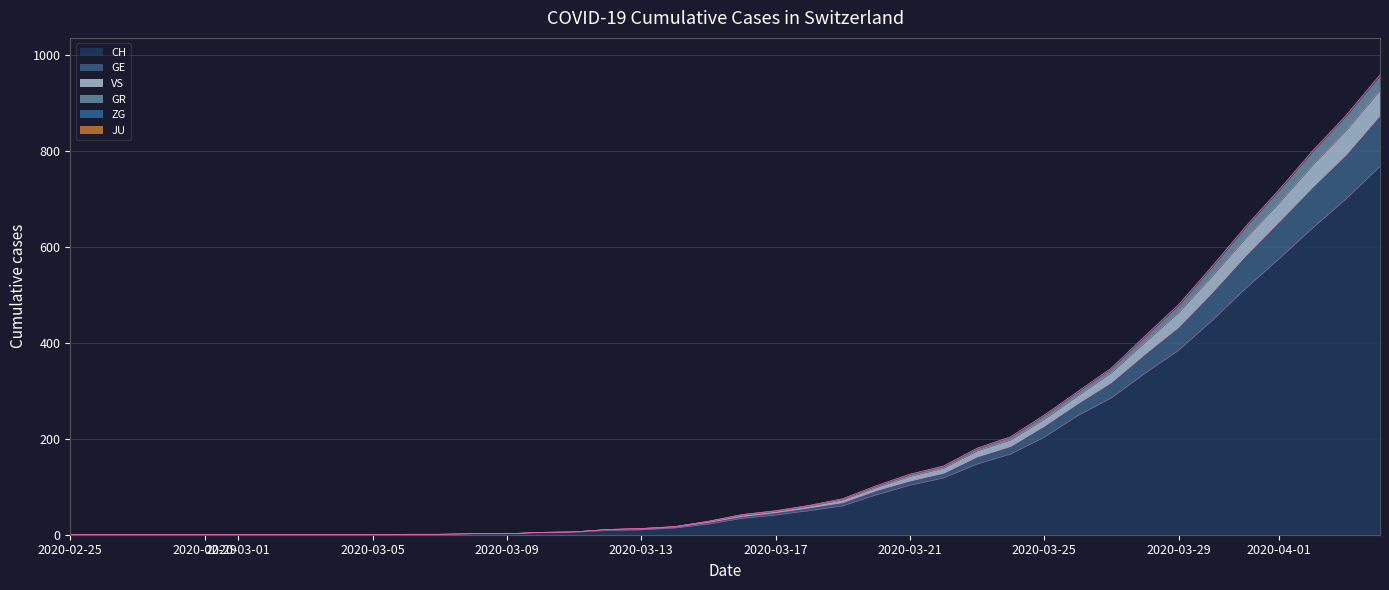

Does the chart display data point markers on the line(s)?

No